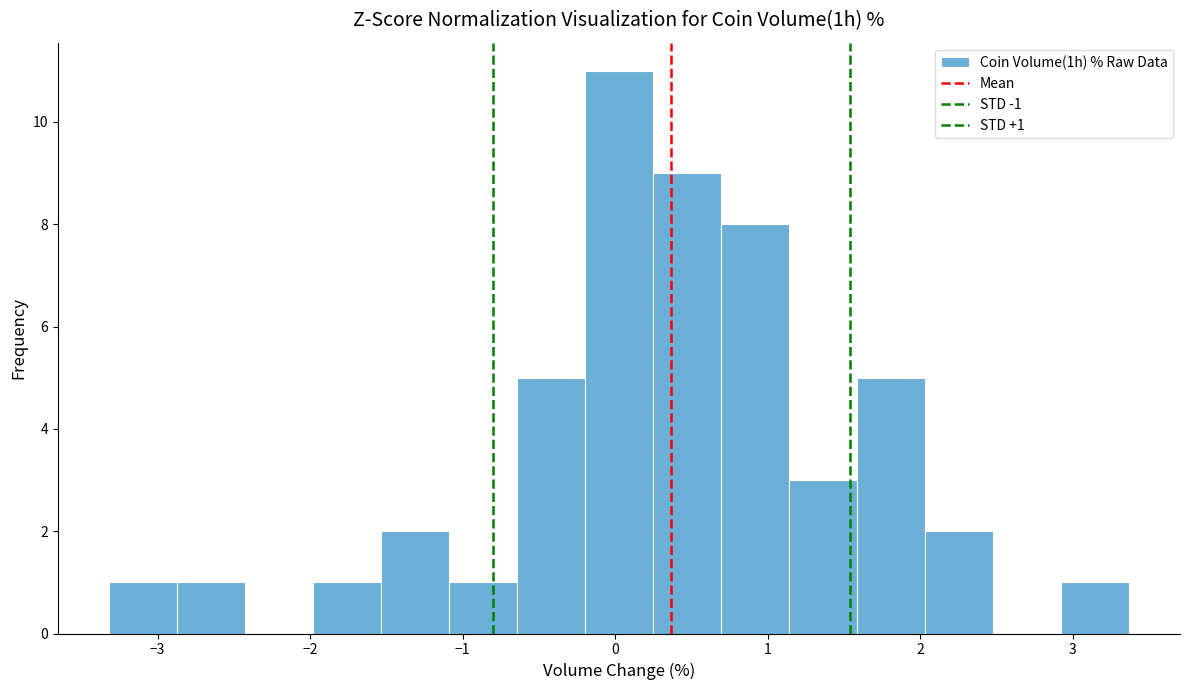

Which range on the x-axis has the tallest bar?

-0.2 to 0.2